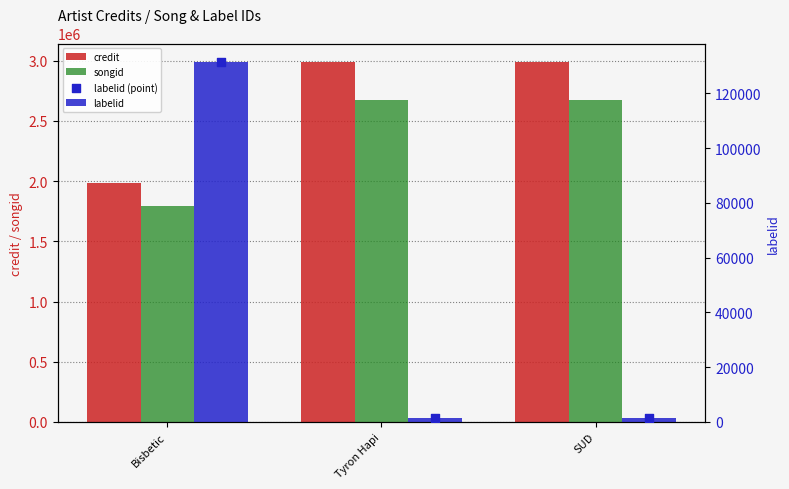

What are all the series names shown in the legend?

credit, songid, labelid, labelid (point)